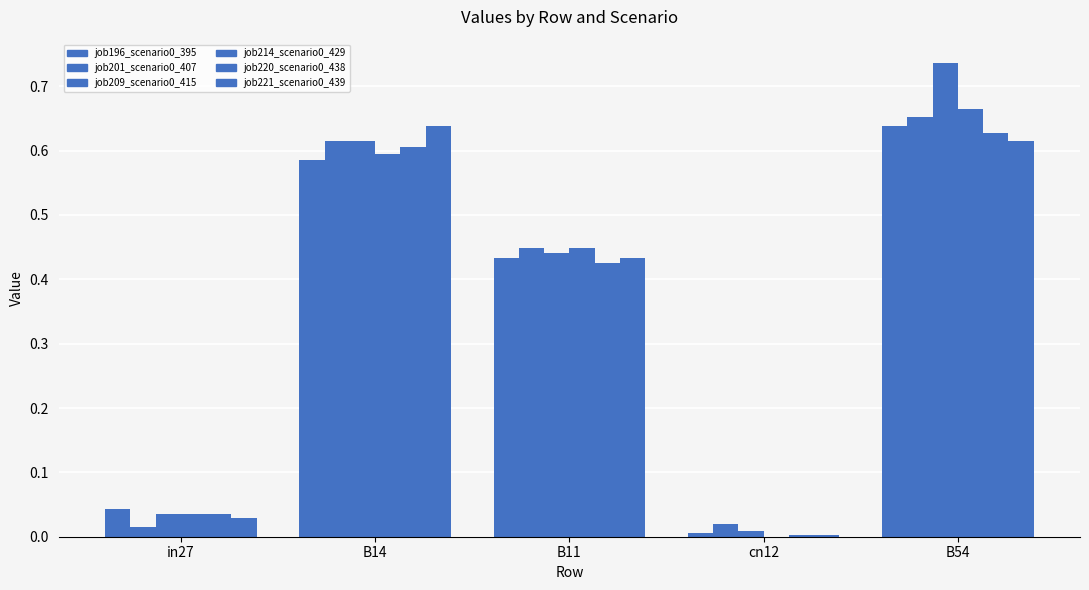

Does the chart contain stacked bars?

No